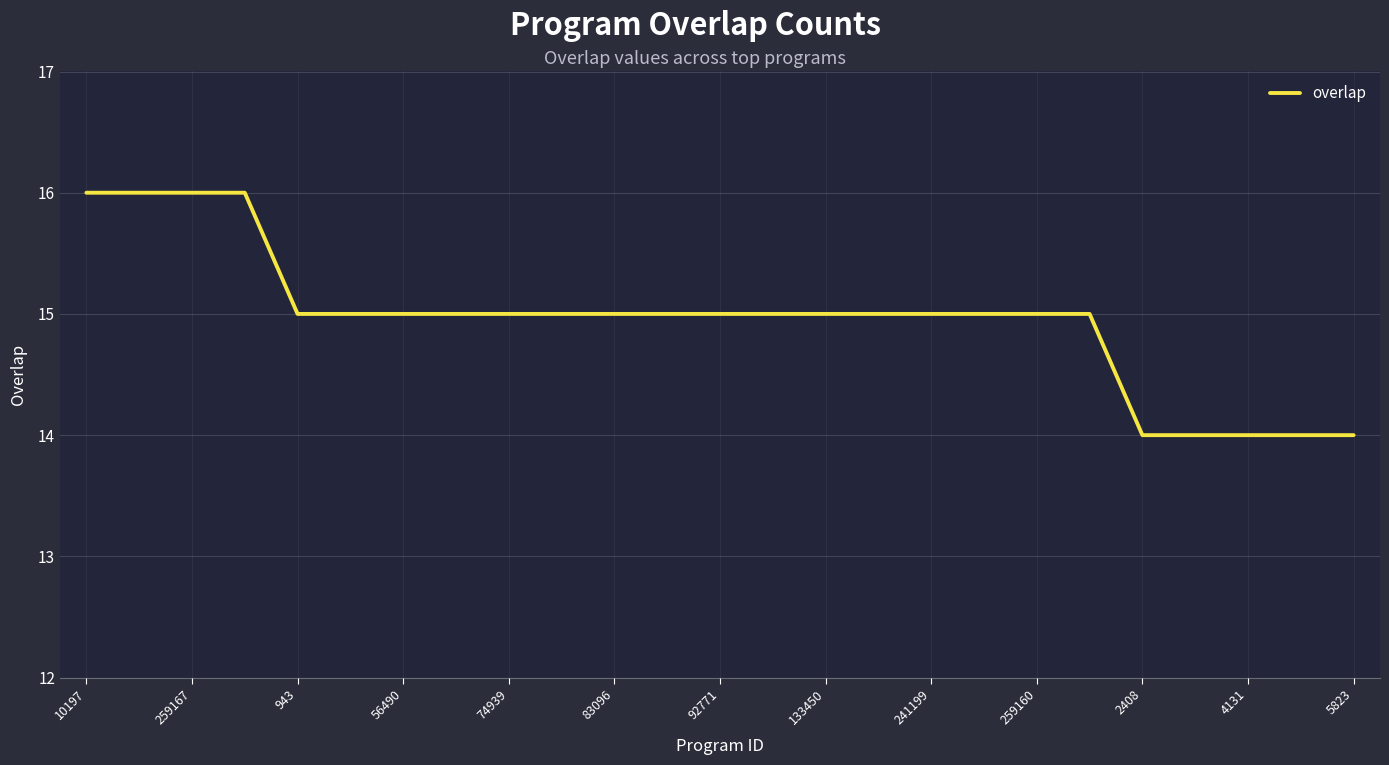

What is the greatest value displayed?

16